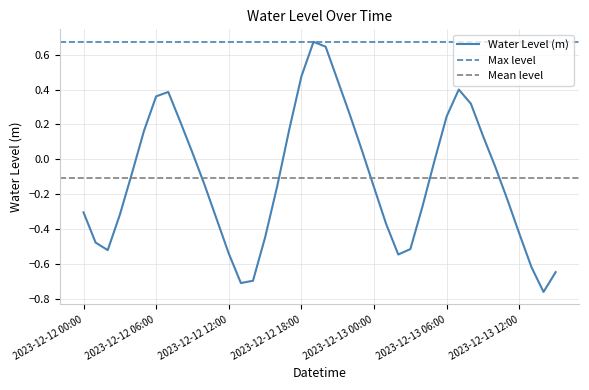

What is the average value?

-0.1